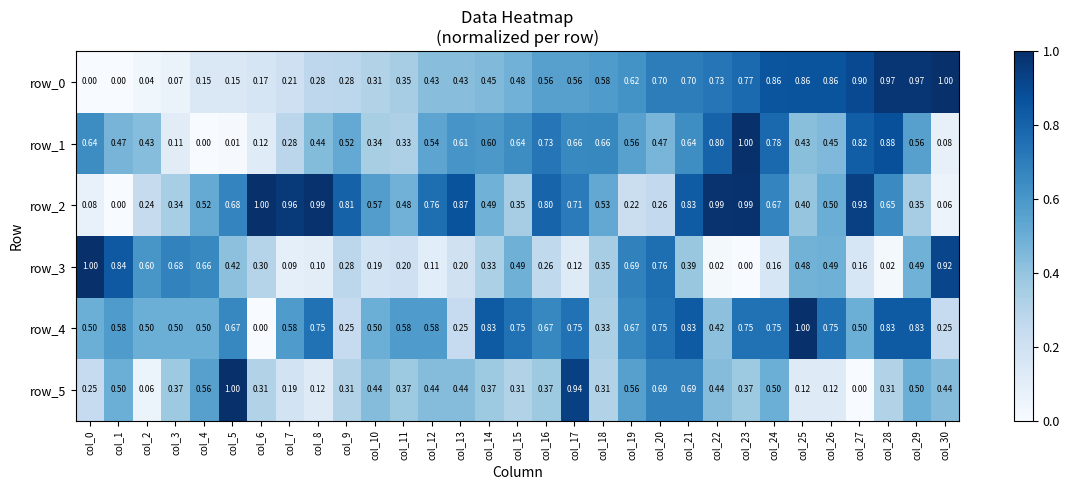

Is the value of row_1 at col_20 greater than the value of row_4 at col_10?

No